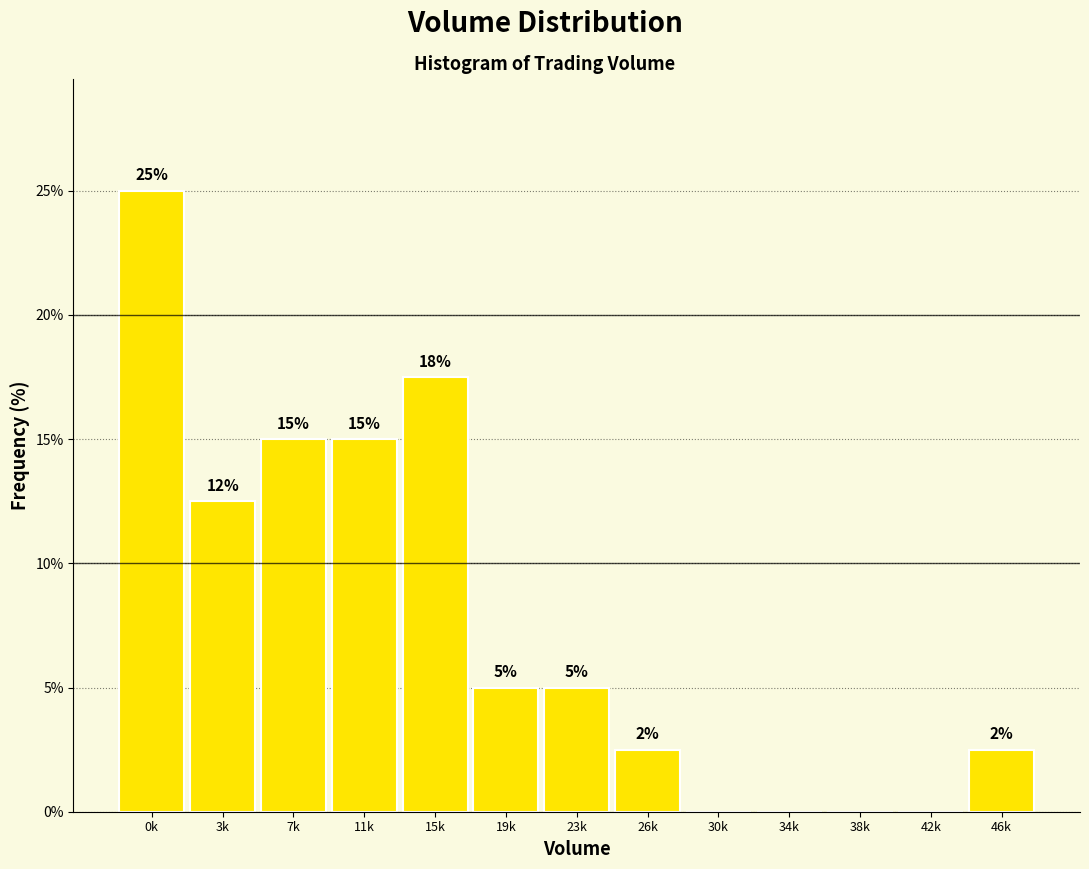

The value at 38k is 0.0. True or false?

True